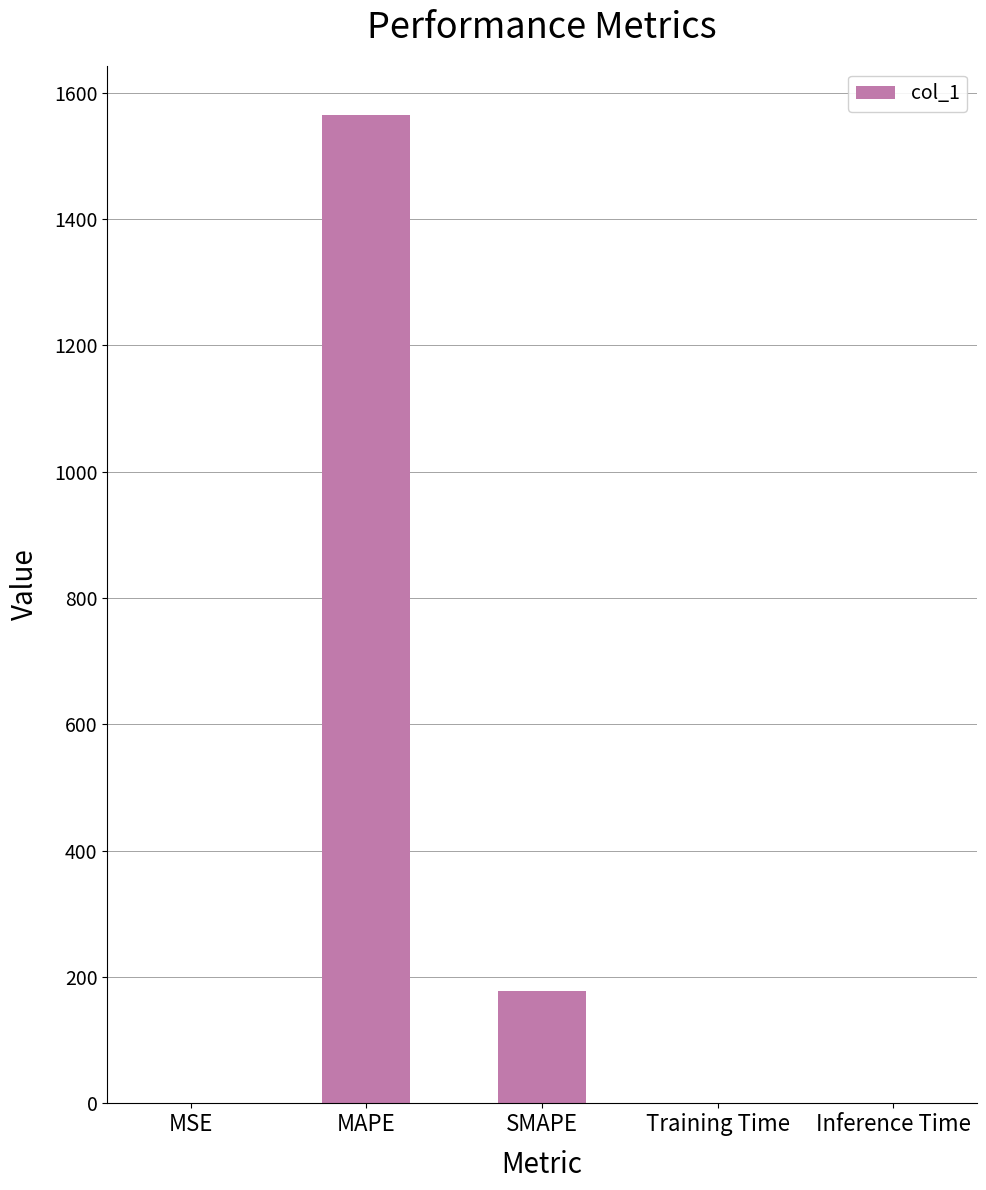

How many distinct data groups are displayed?

1